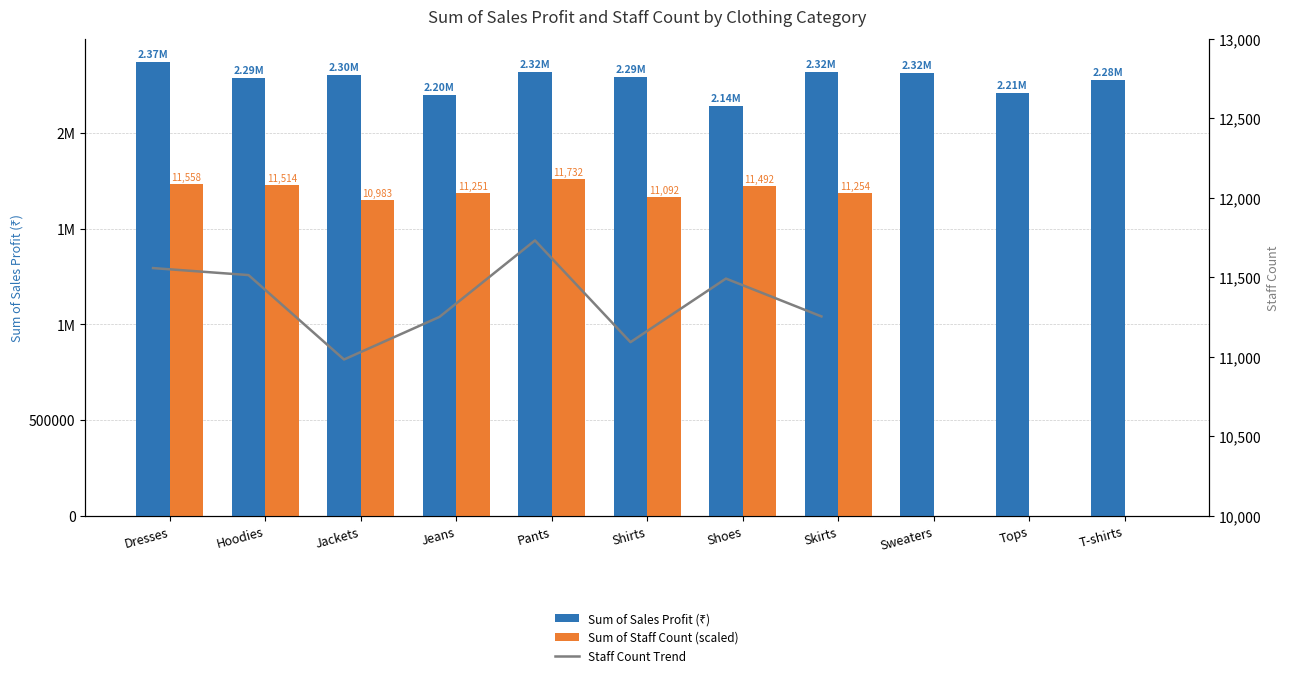

Which has a higher value, Jackets or Pants?

Pants